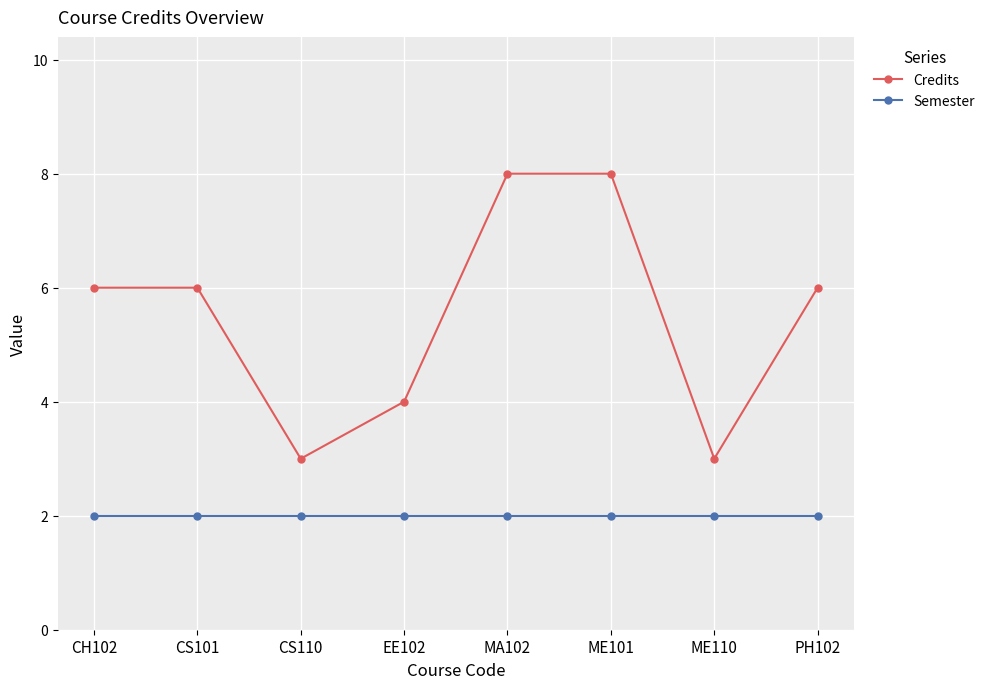

What is the average value of the Credits series?

6